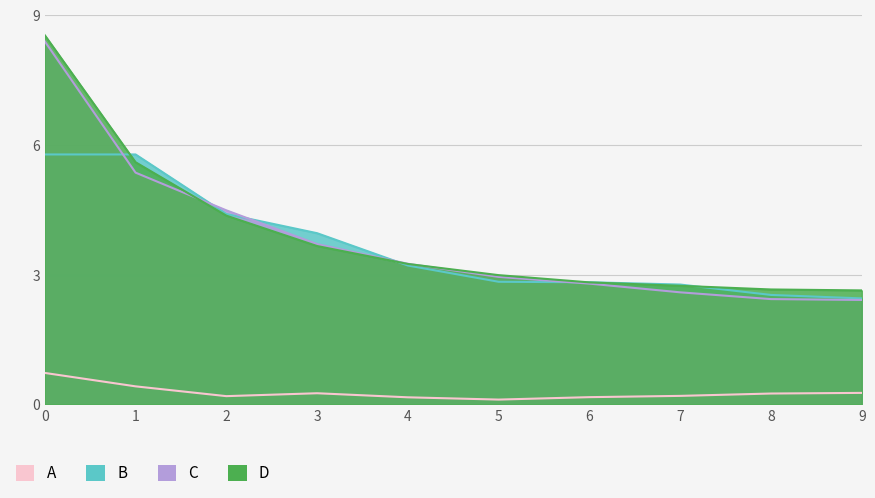

Count the number of categories in the chart.

10